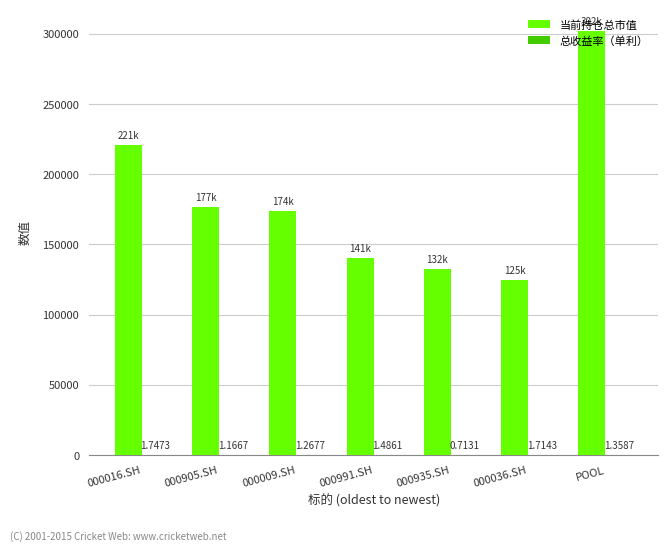

Which series has the widest spread of values?

当前持仓总市值